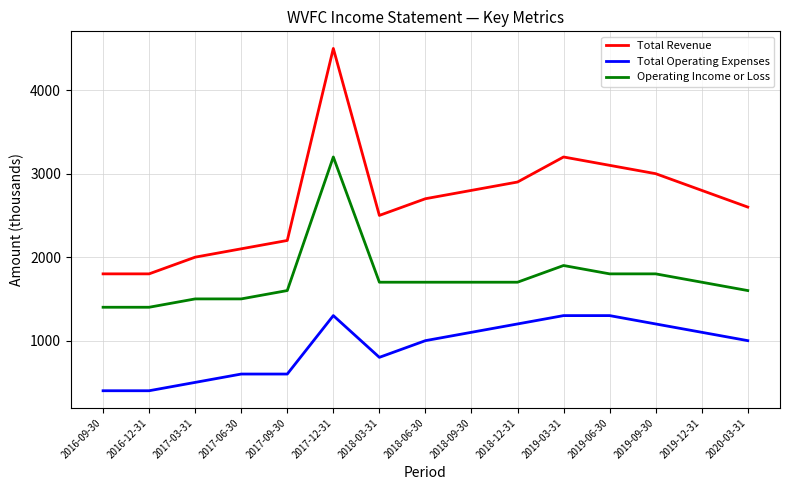

True or false: Operating Income or Loss and Total Revenue intersect in this chart.

False